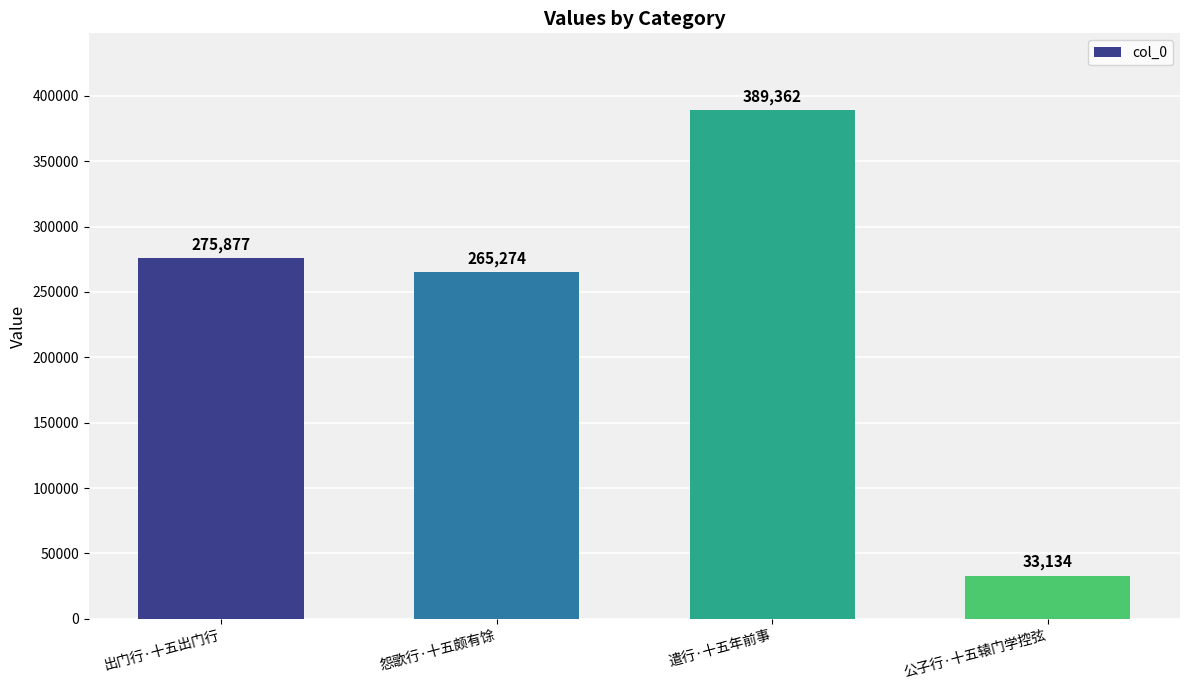

Where is the data nearest to the value 211248?

怨歌行·十五颇有馀